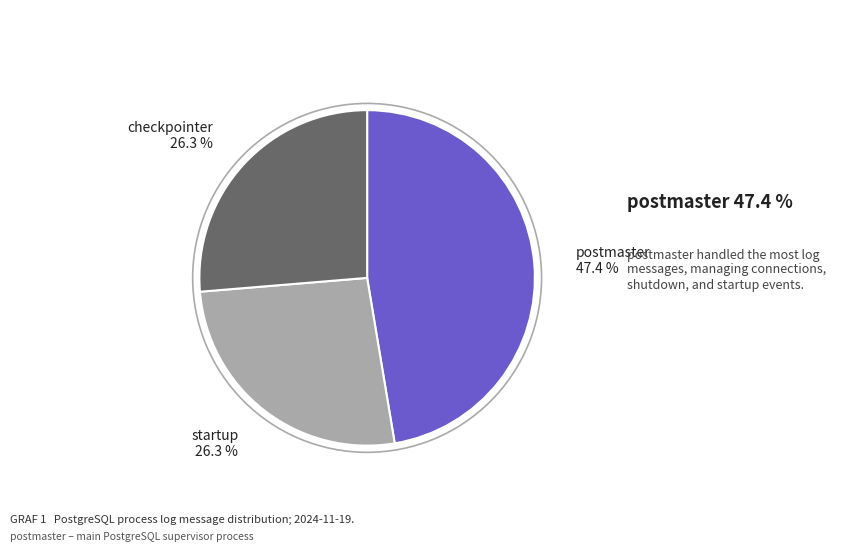

Is startup the majority of the pie?

No